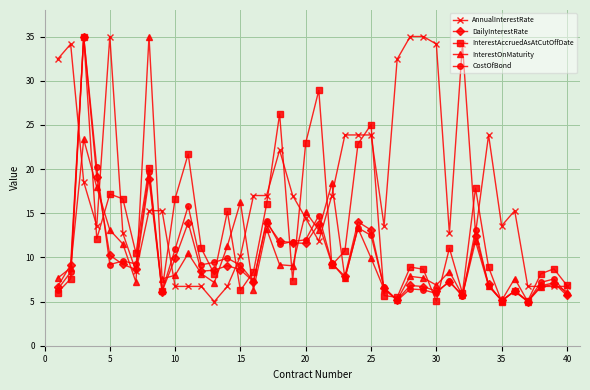

At how many categories does at least one series exceed 22?

17